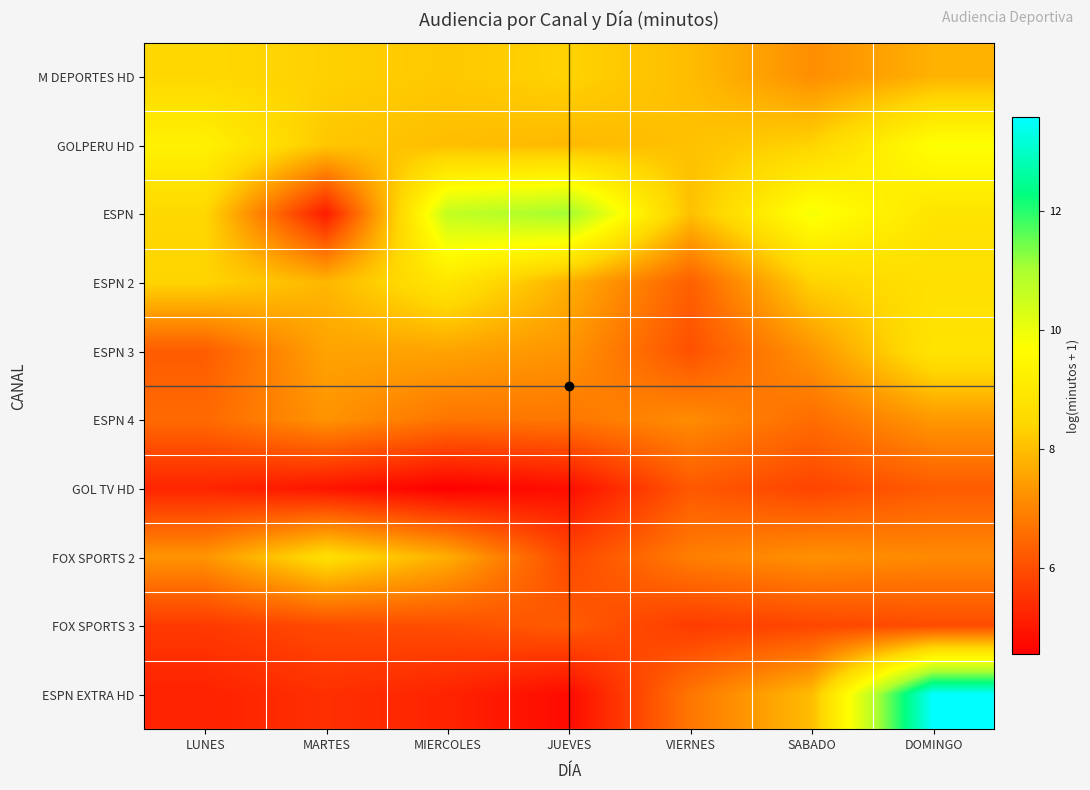

Which series has the largest range (max minus min)?

ESPN EXTRA HD